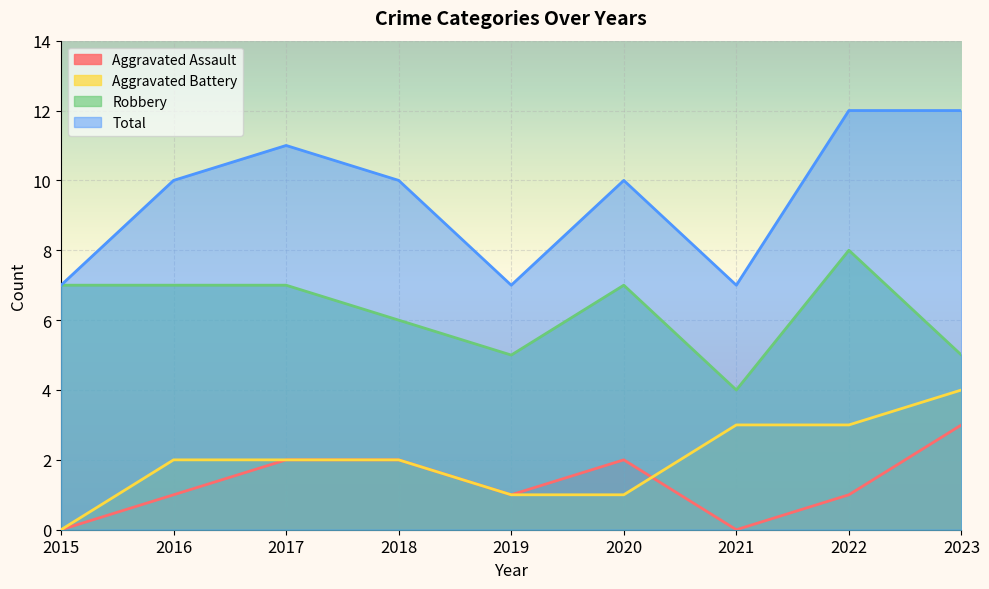

What is the average value of the Robbery series?

6